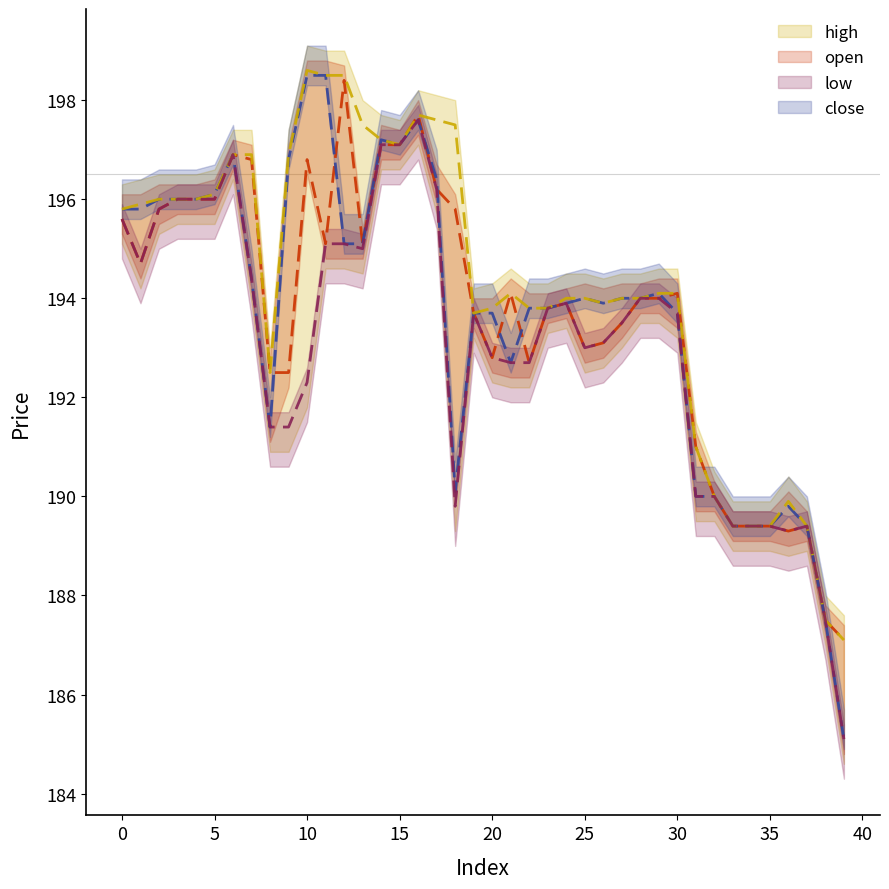

True or false: open and low intersect in this chart.

False